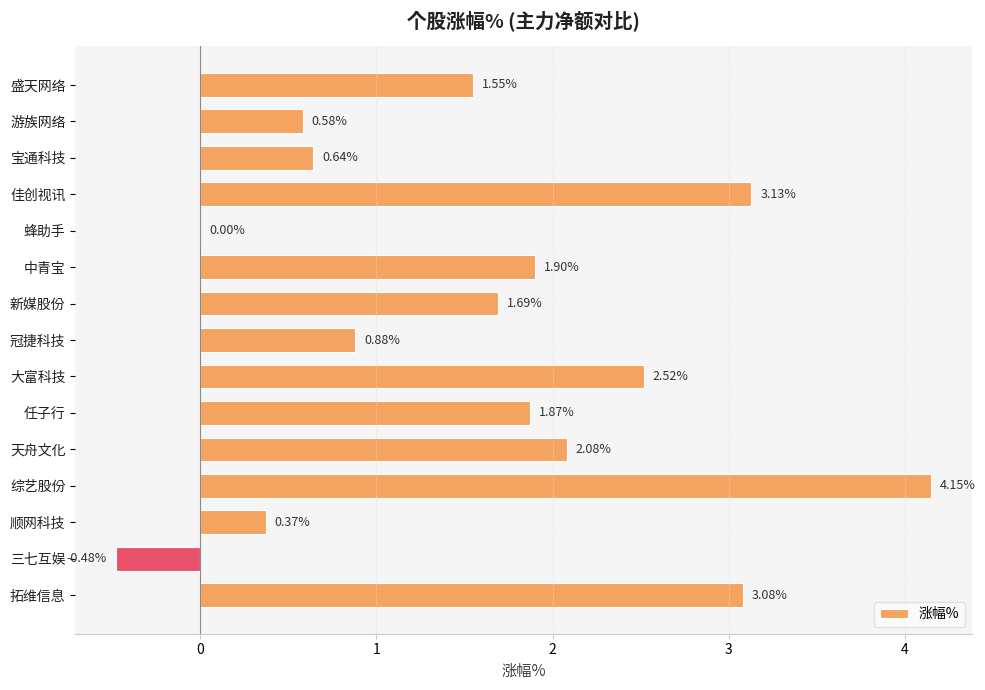

How many series are shown in this chart?

1